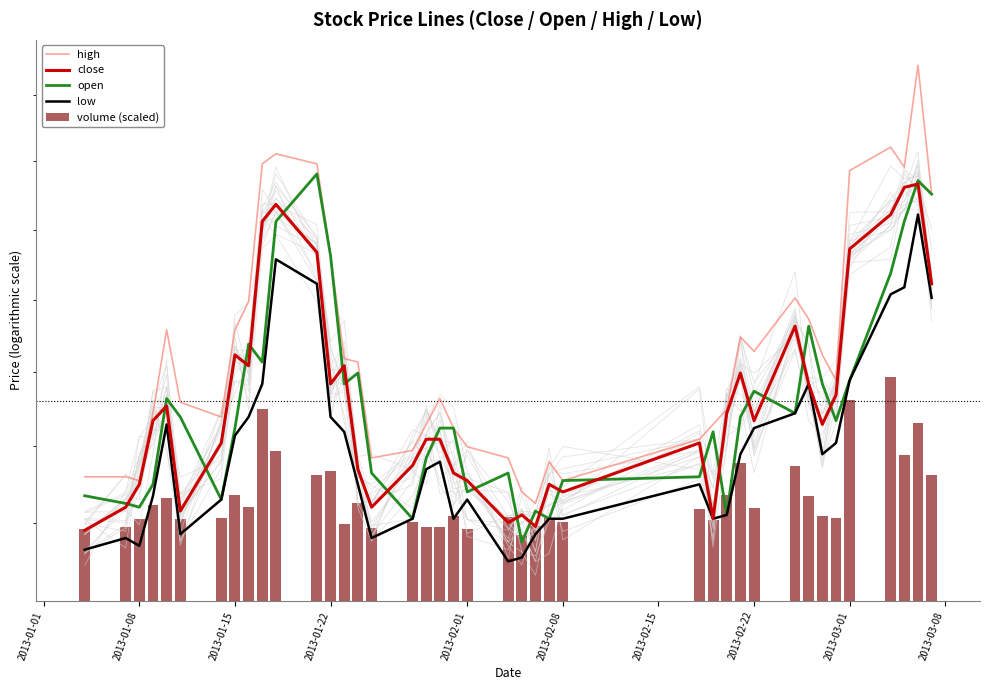

What is the value of the low bar at the 4th from the left?

3.3